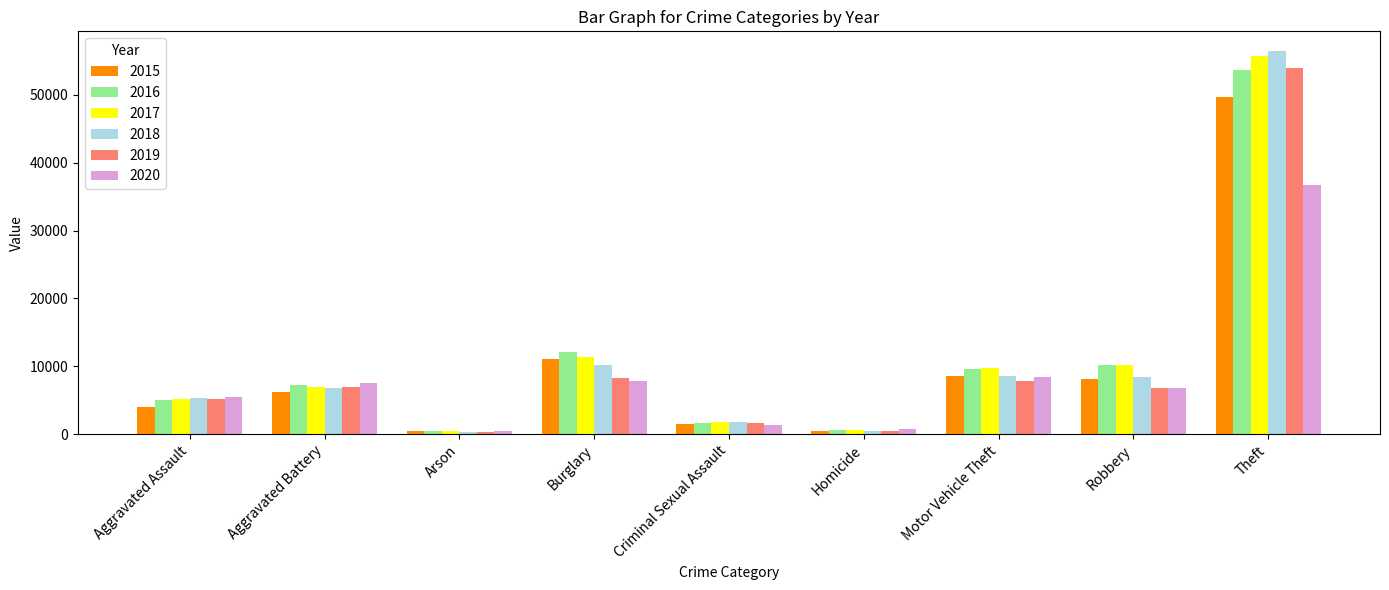

The 2015 series shows 11123 at Burglary. True or false?

True